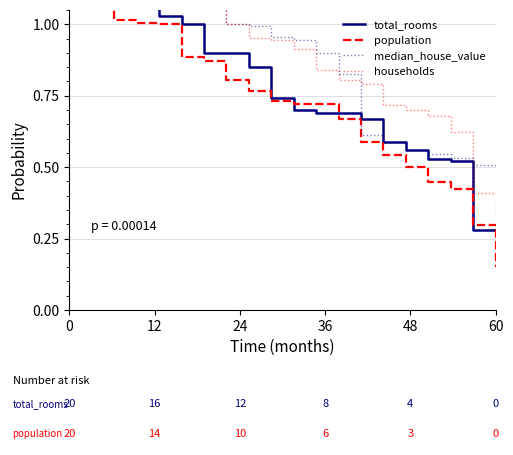

List the series in order of their overall mean, highest first.

households, total_rooms, median_house_value, population